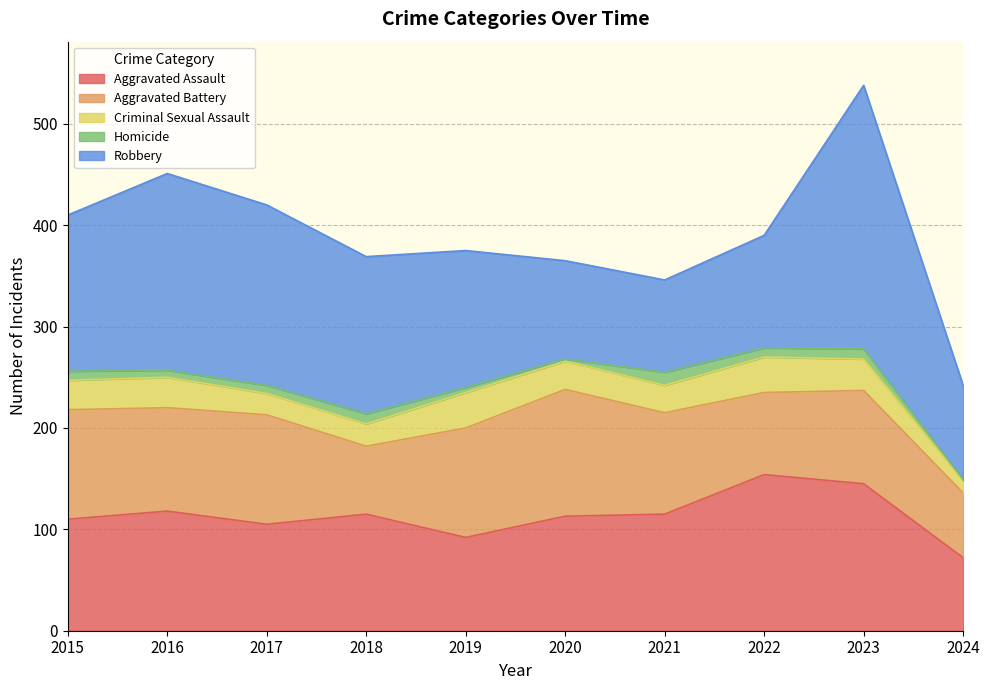

How many intersections are there between Robbery and Aggravated Assault?

2